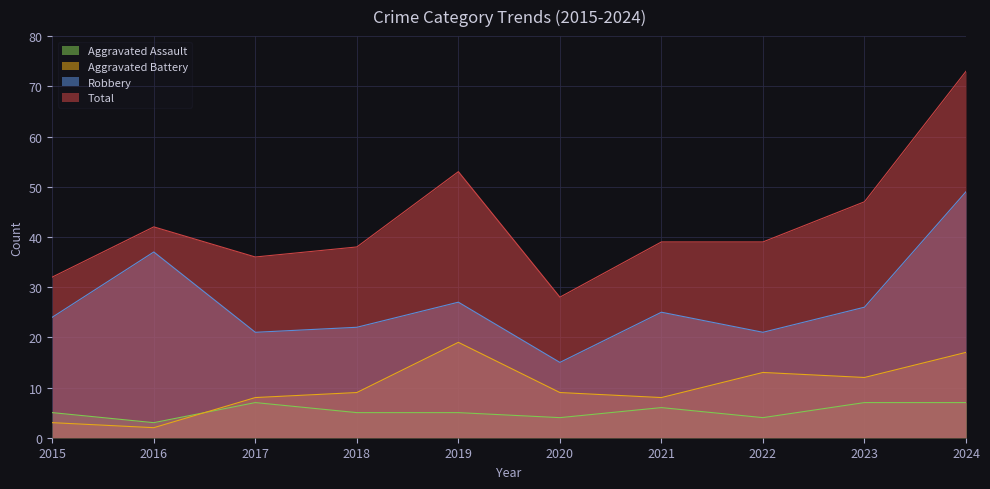

What is the highest value of the Aggravated Assault series?

7